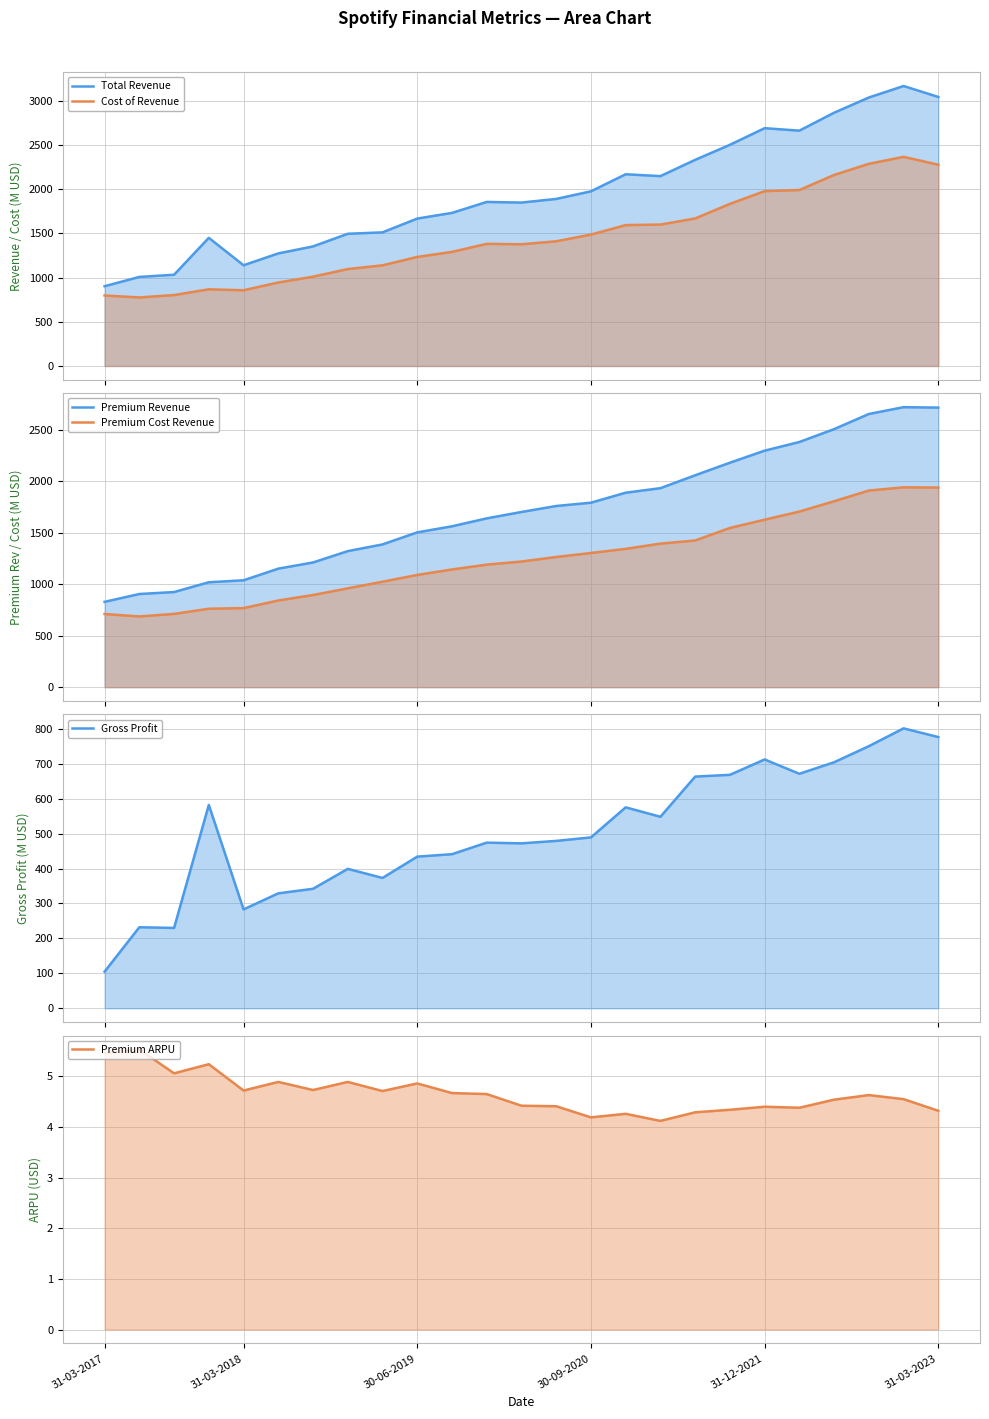

What position from the left is 30-06-2019?

10